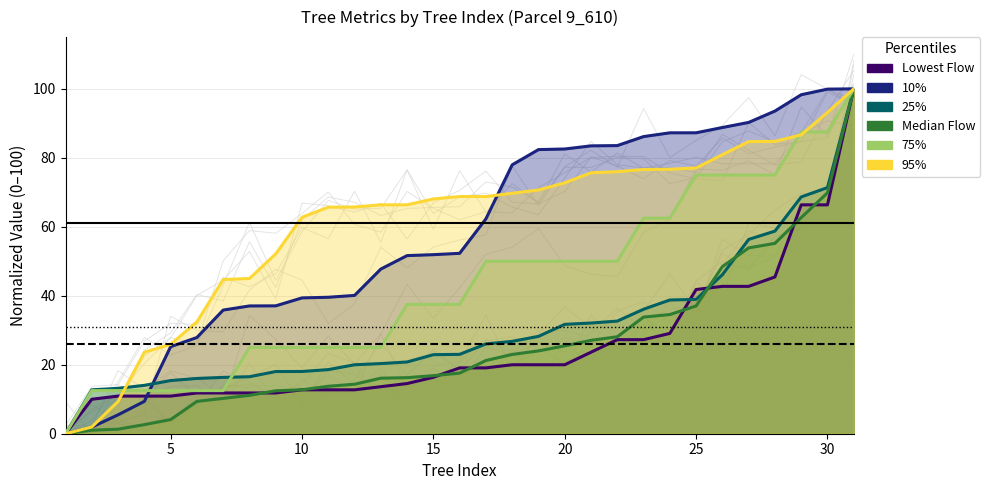

Which series has the largest total across all categories?

h (95%)